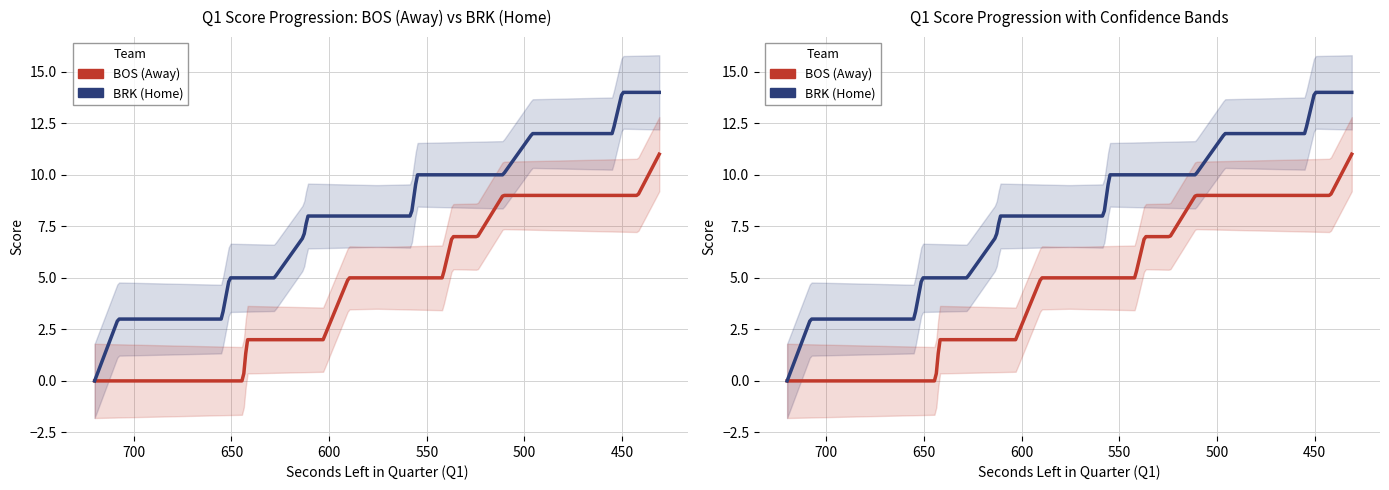

Is the value of AwayScore at 445 greater than the value of HomeScore at 511?

No